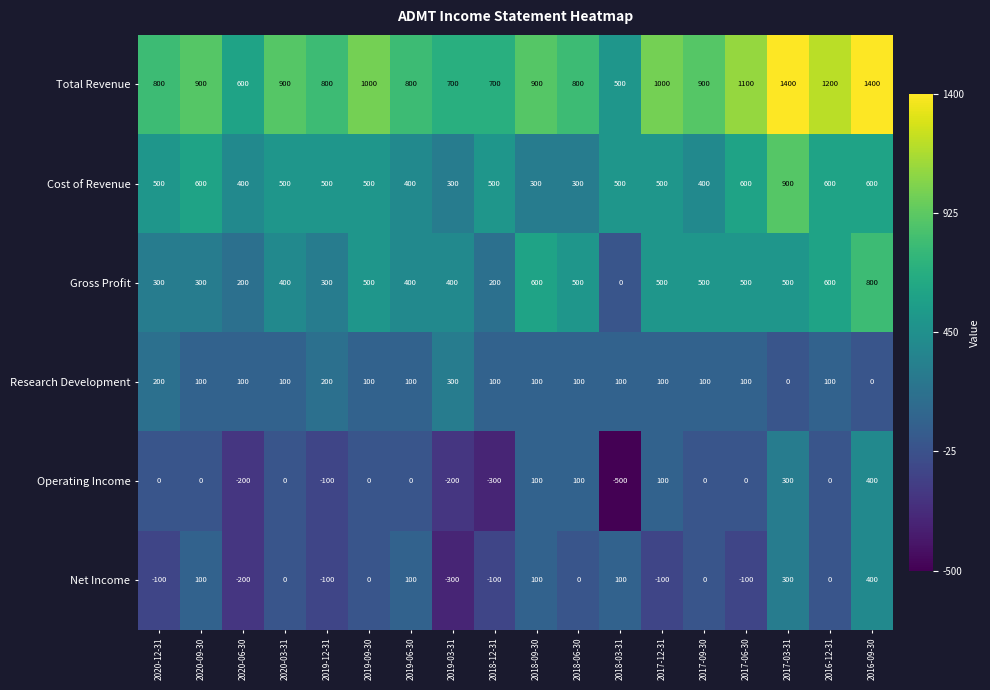

What is the total value across all series at 2017-09-30?

1900